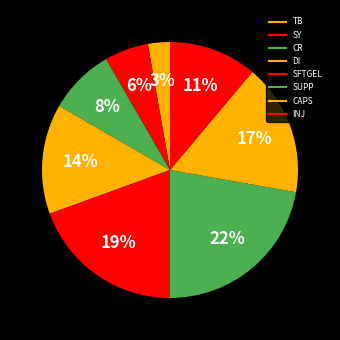

Count the number of slices in the pie.

8